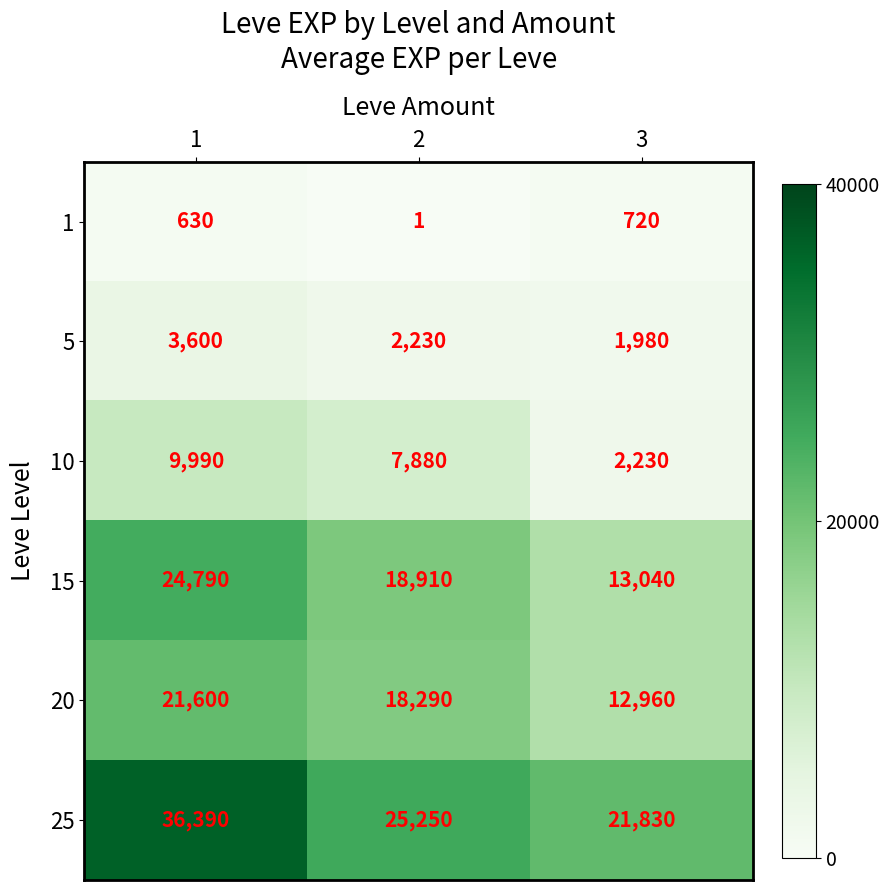

List the series in order of their peak value, highest first.

25, 15, 20, 10, 5, 1